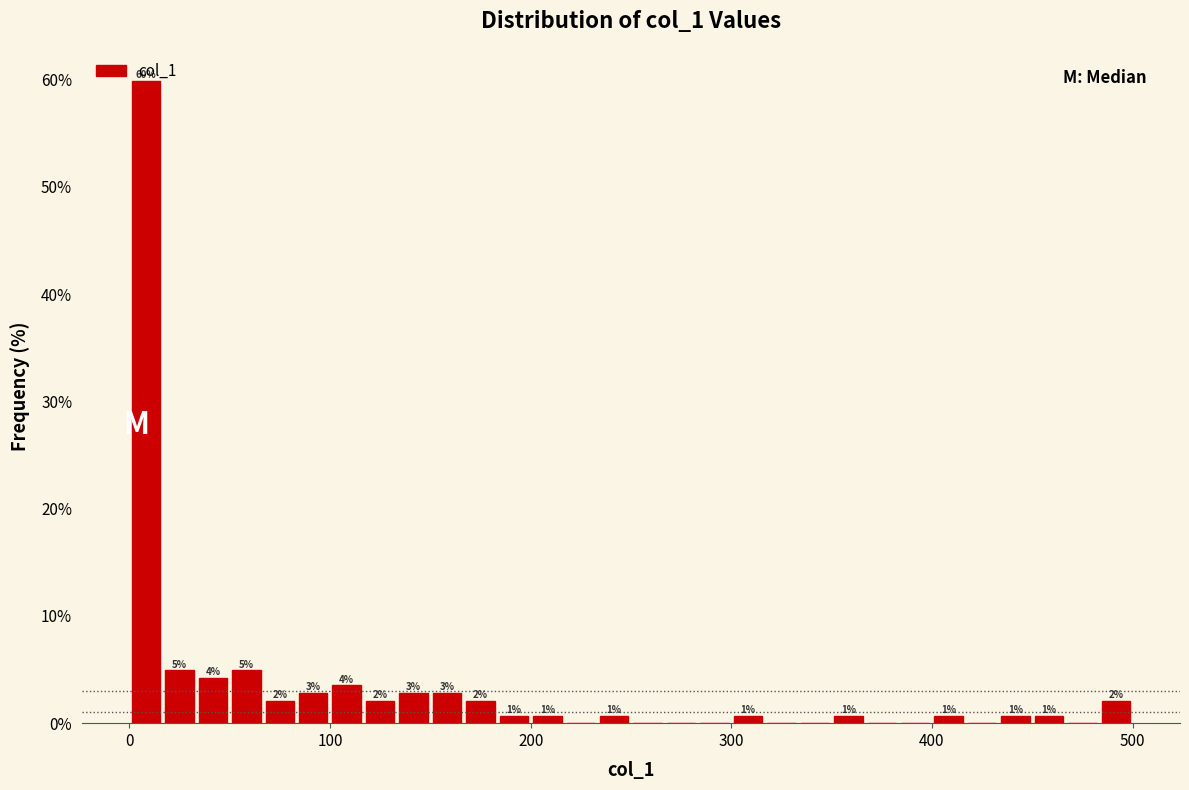

Read against the x-axis, roughly where is the centre of the tallest bar?

10